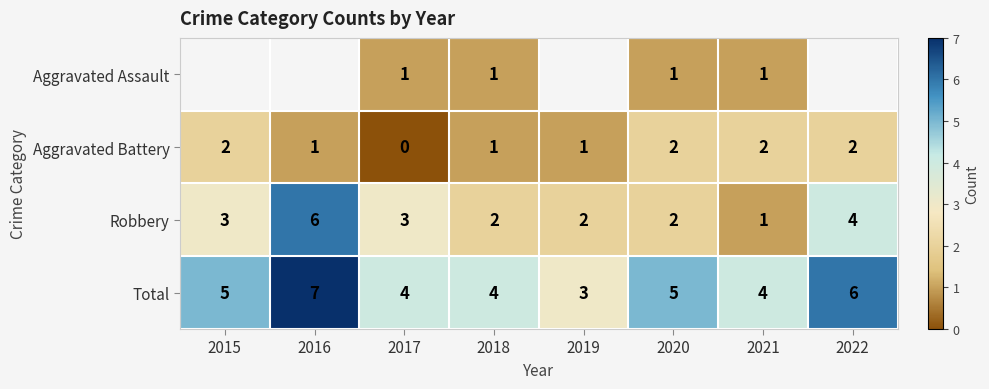

The value of Total at 2019 is 2. True or false?

False